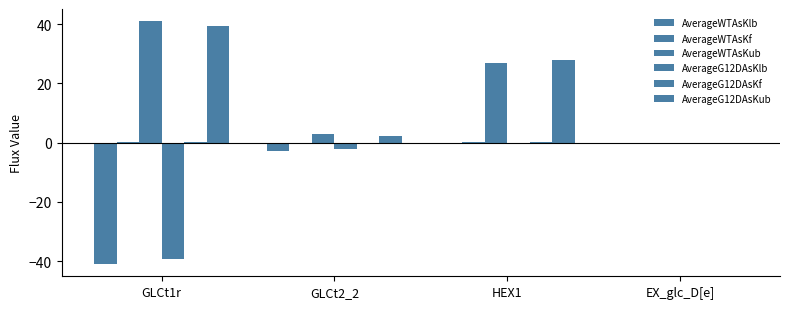

At which category is the sum across all series the highest?

HEX1